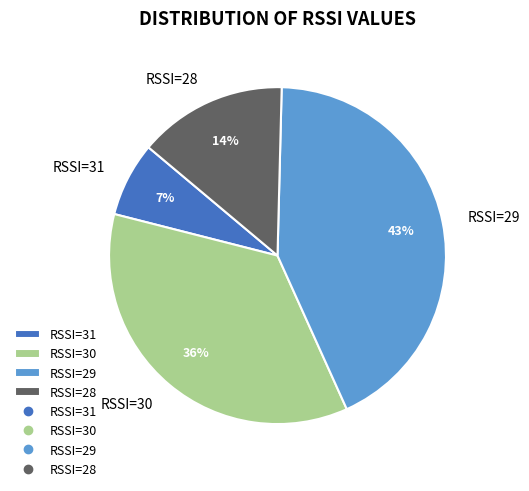

Which category has the smallest portion of the pie?

RSSI=31